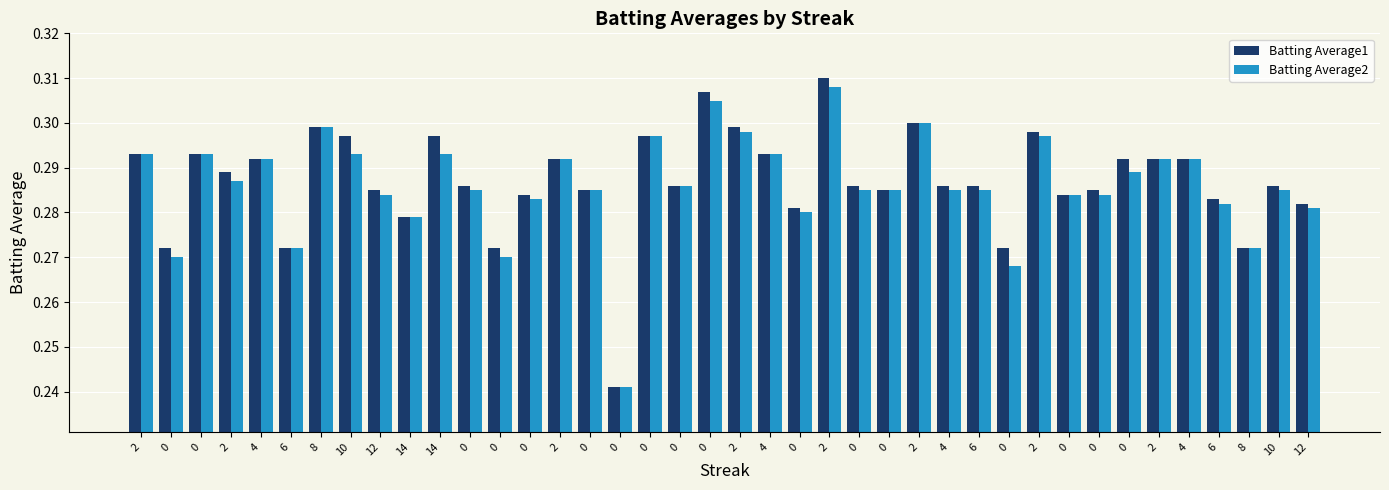

Rank the series by their maximum value, from lowest to highest.

Batting Average2, Batting Average1